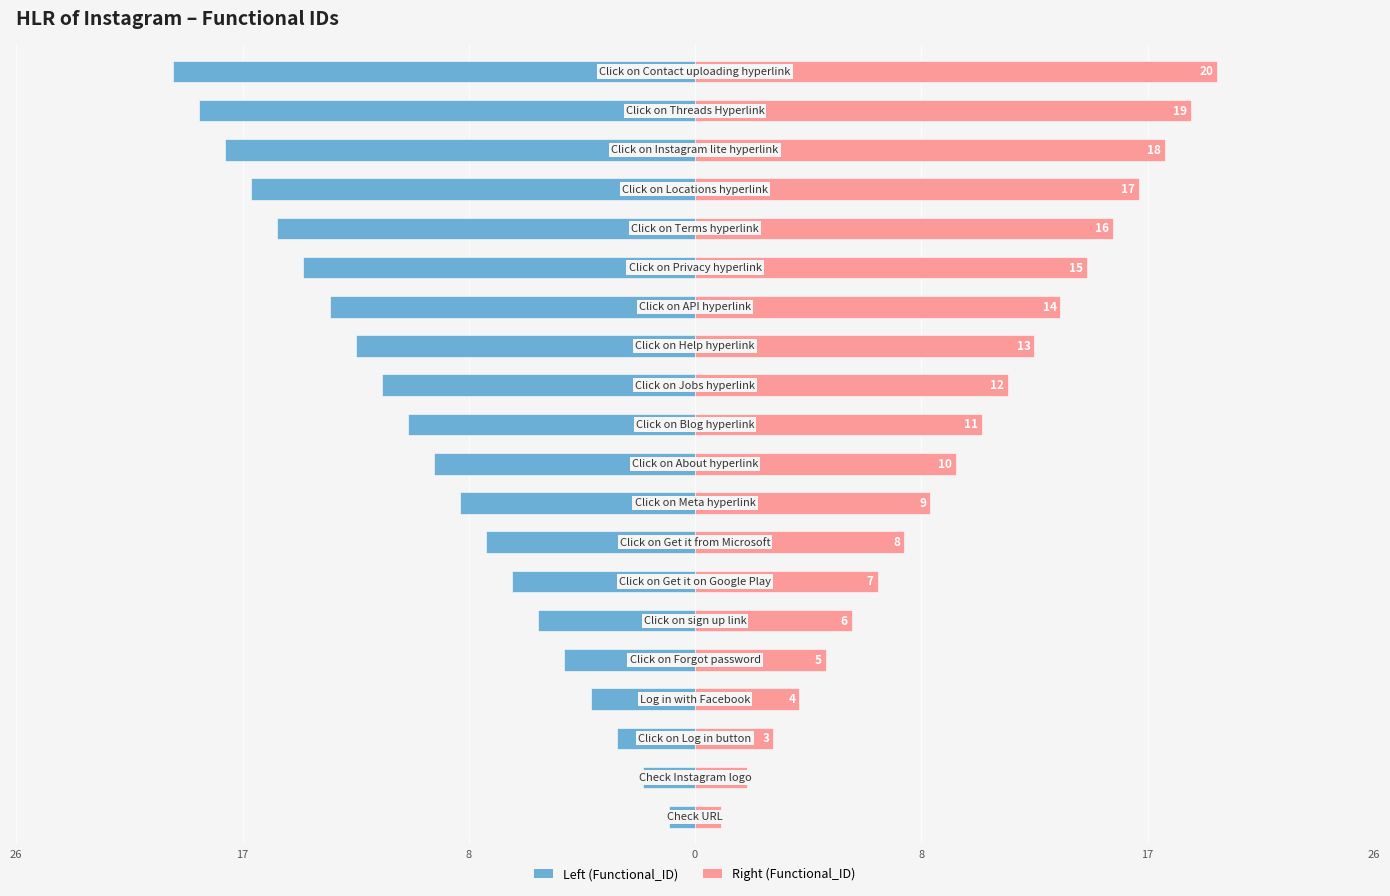

Which series has the widest spread of values?

Functional_ID (left)